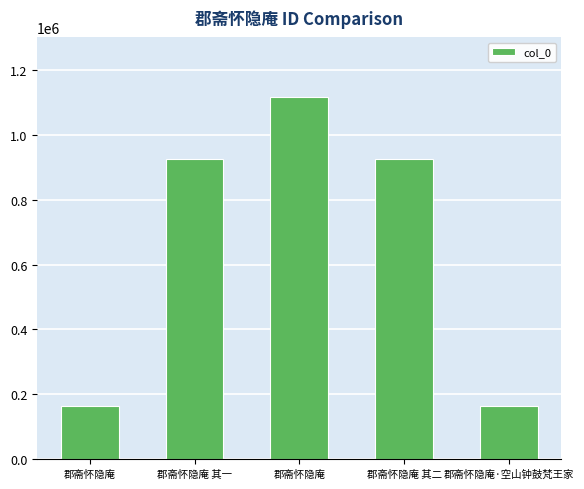

What value does the data have at 郡斋怀隐庵 其一, to the nearest 100?

925500